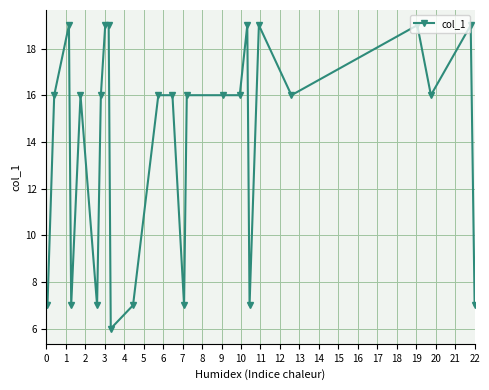

What is the maximum value shown in the chart?

19